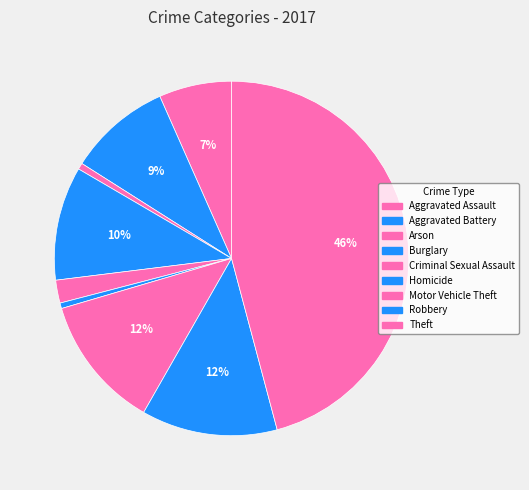

What is the ratio of the value at Criminal Sexual Assault to the value at Arson?

3.6